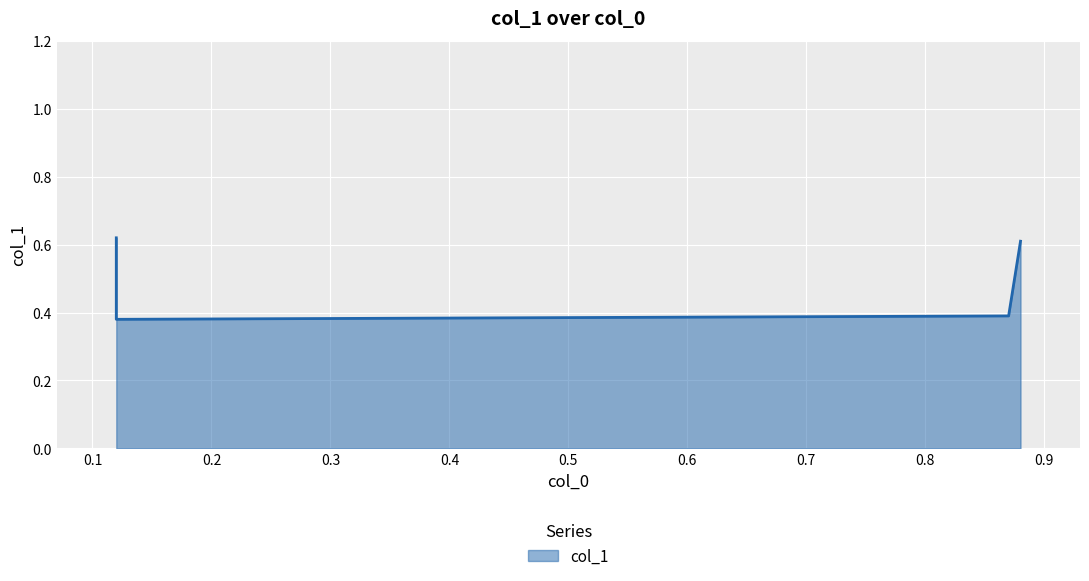

The chart shows a value of 0.6 at 0.12. True or false?

True